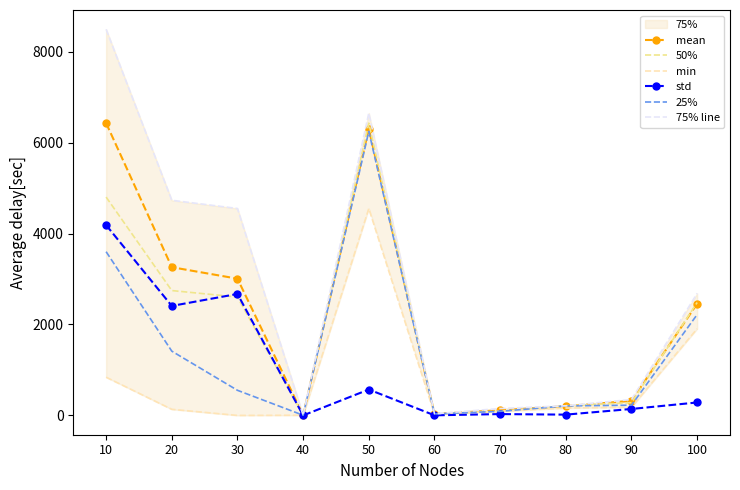

What is the spread (max minus min) of values at 50?

6078.4